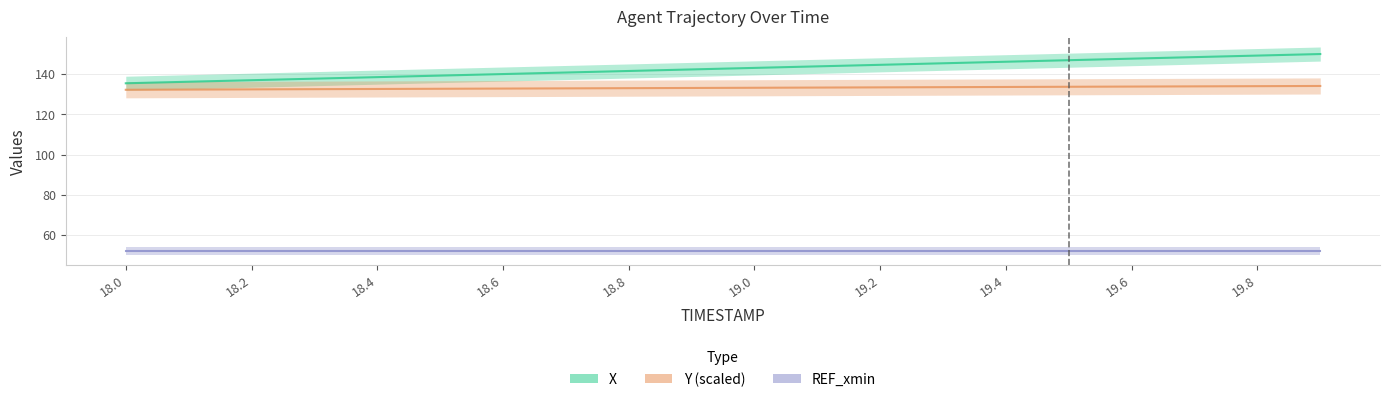

True or false: REF_xmin and Y (scaled) intersect in this chart.

False